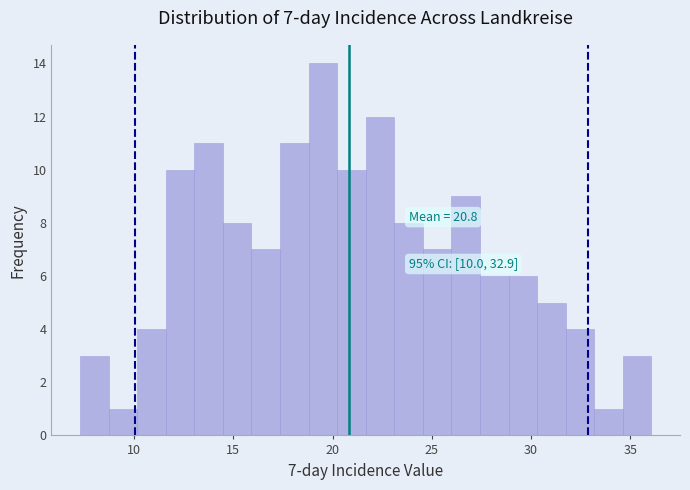

Around what value on the x-axis is the tallest bar? Give the approximate position of its centre, as read against the axis.

19.5